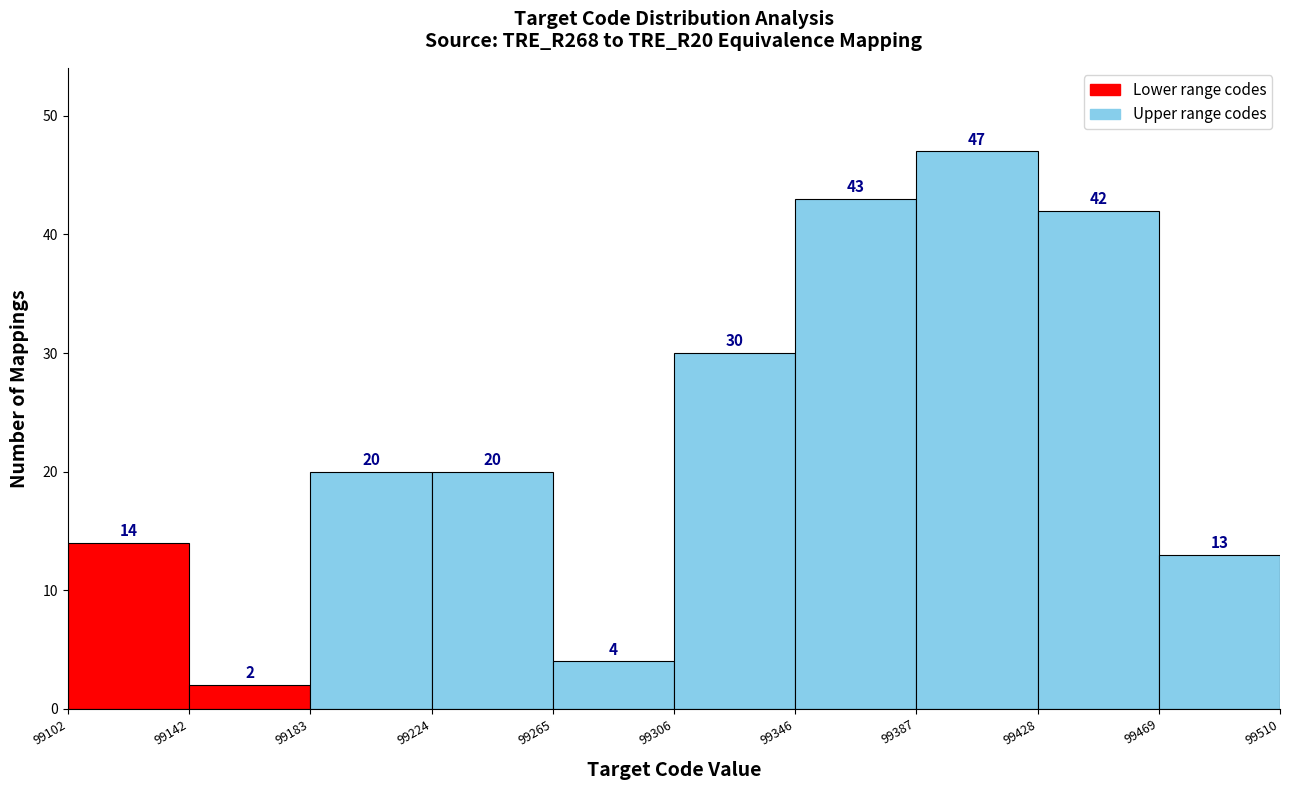

Which range on the x-axis has the tallest bar?

99387 to 99428